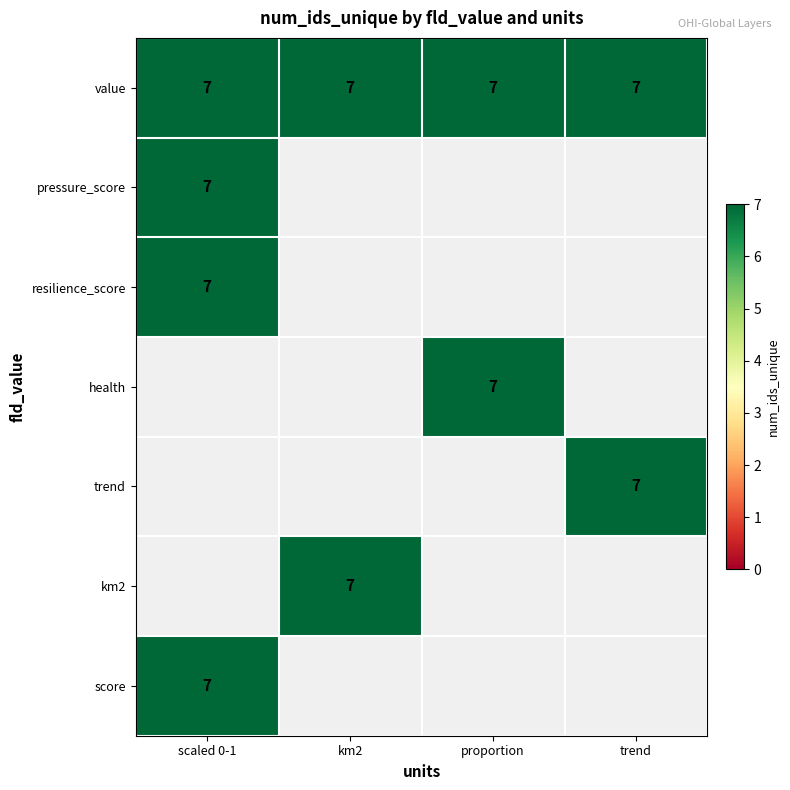

How many data points in score are above 0?

1